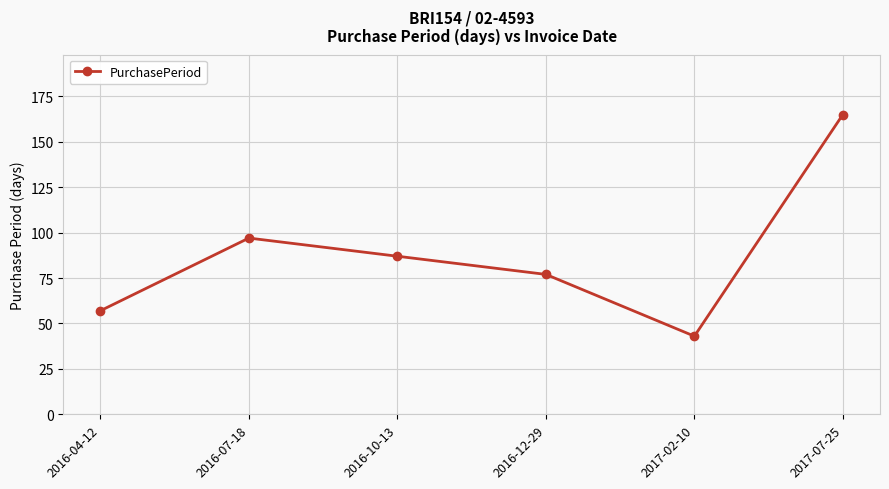

What is the label of the 1st point from the left?

2016-04-12